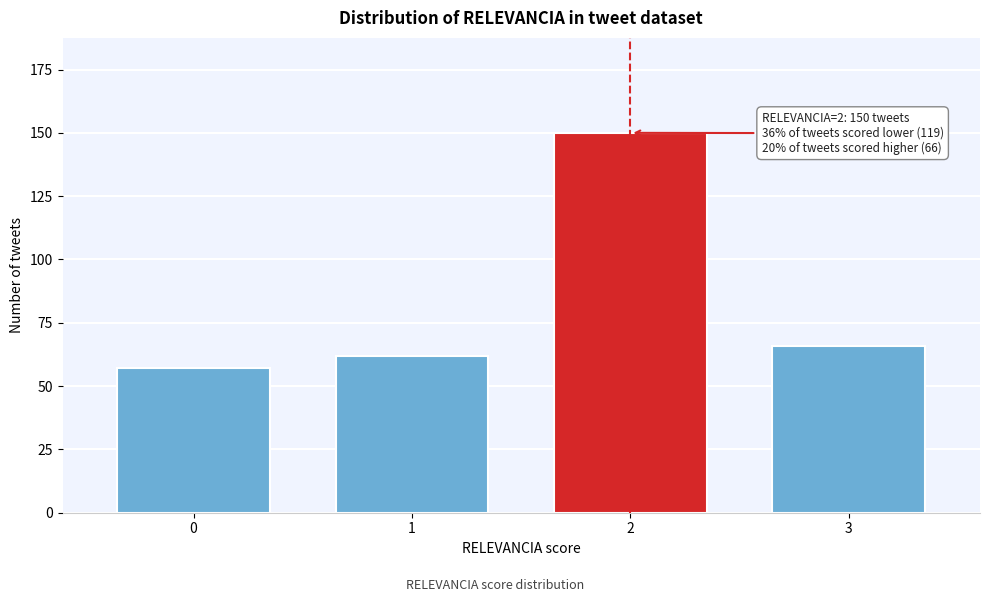

Reading left to right, what are all the values shown in this chart?

57	62	150	66